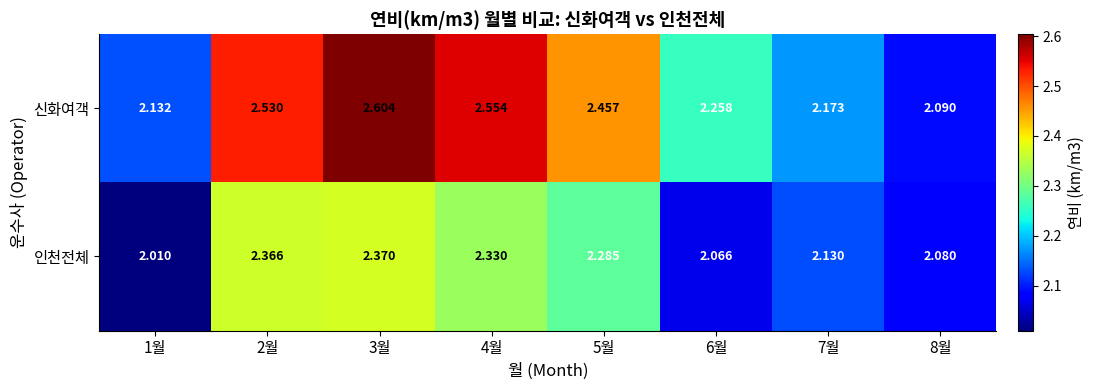

Which series changed the most between 2월 and 5월?

인천전체